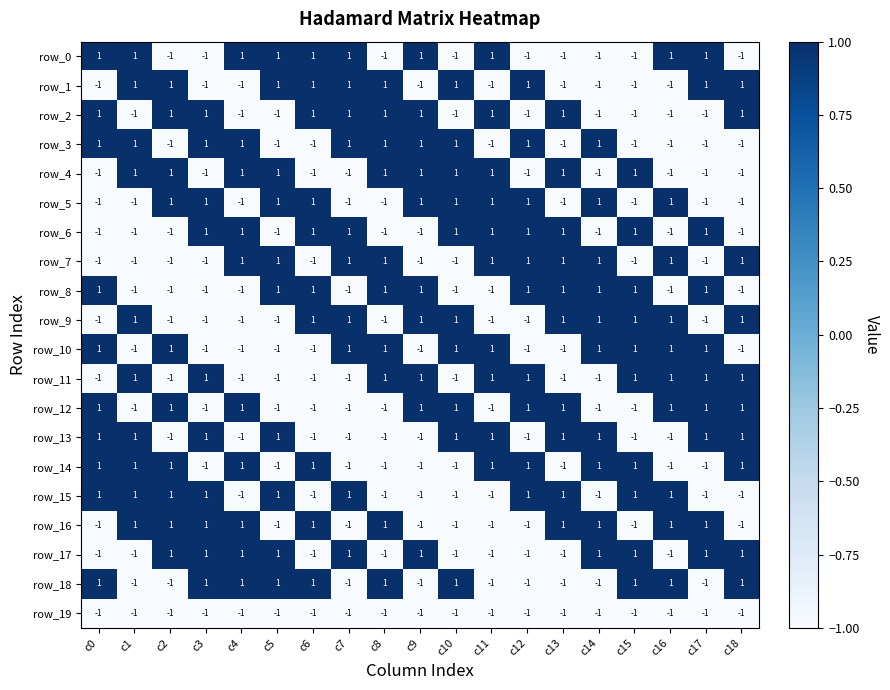

How many values in the row_10 series are below 1?

9